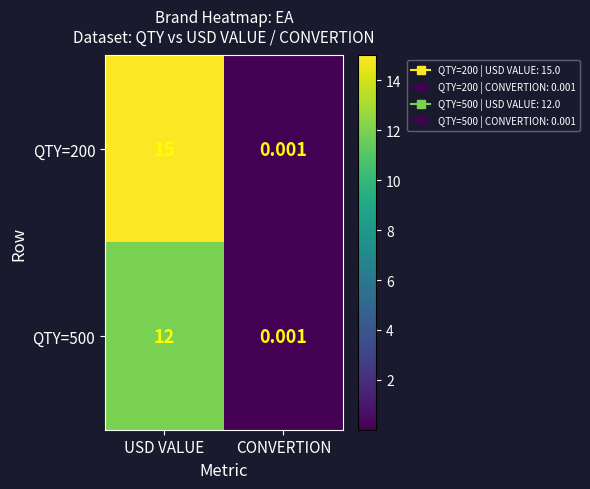

Between USD VALUE and CONVERTION, which series saw the biggest shift?

QTY=200